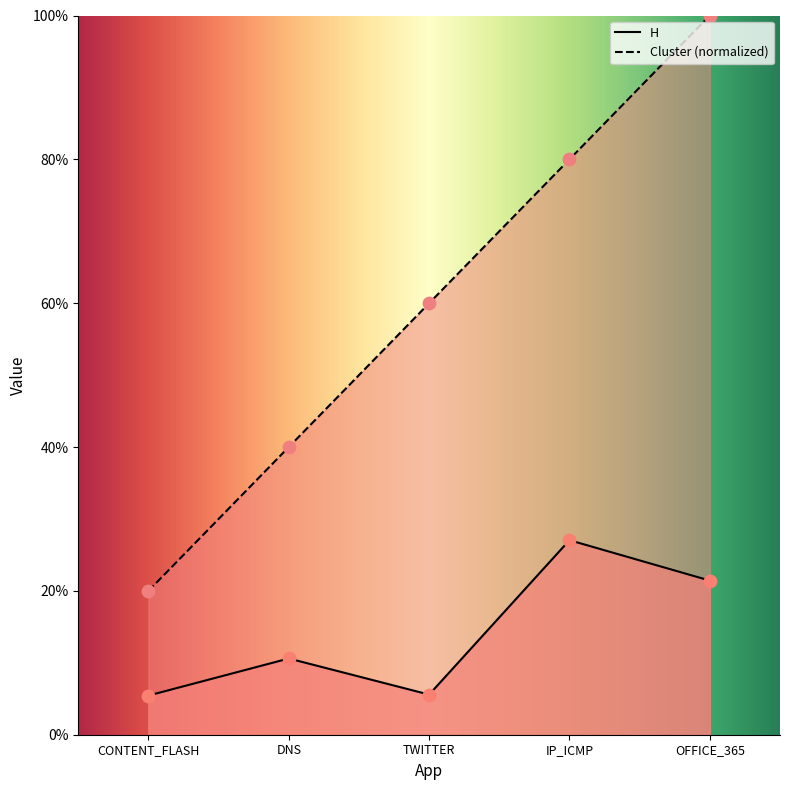

At how many categories does at least one series exceed 0?

5